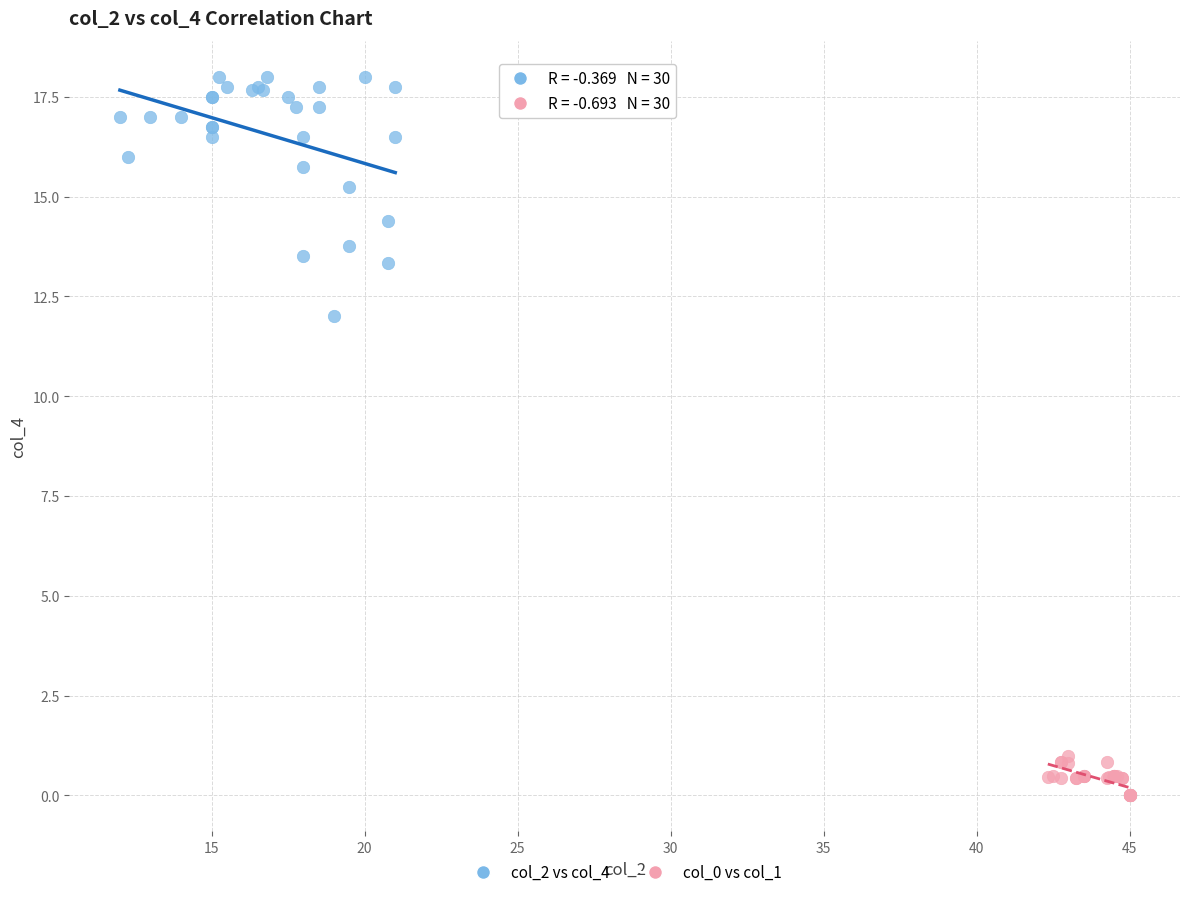

Which series contains the highest Y value?

col_2 vs col_4